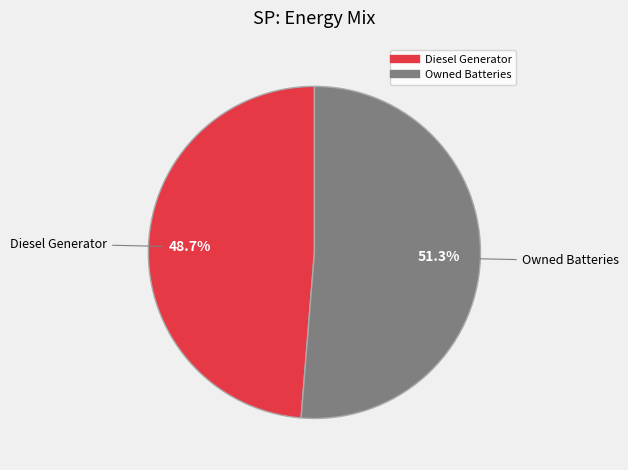

Does any single category account for the majority?

Yes